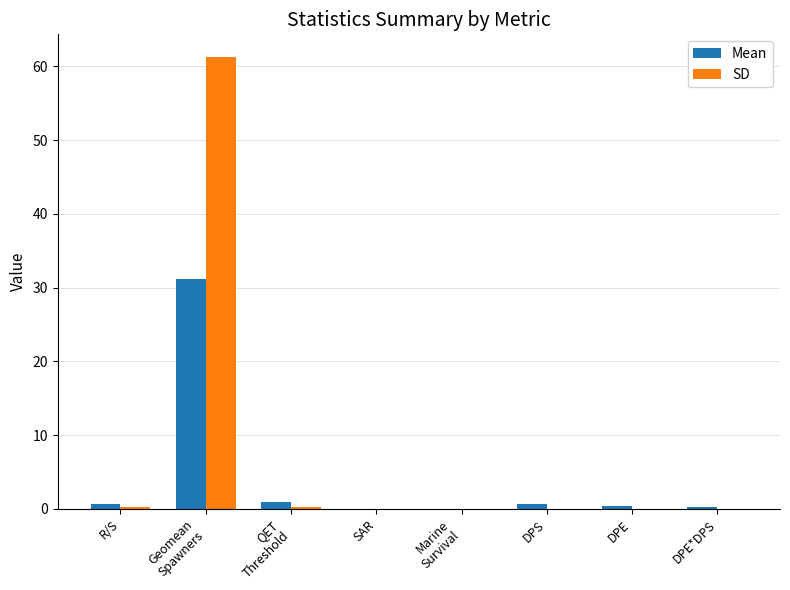

What is the greatest value displayed?

61.3